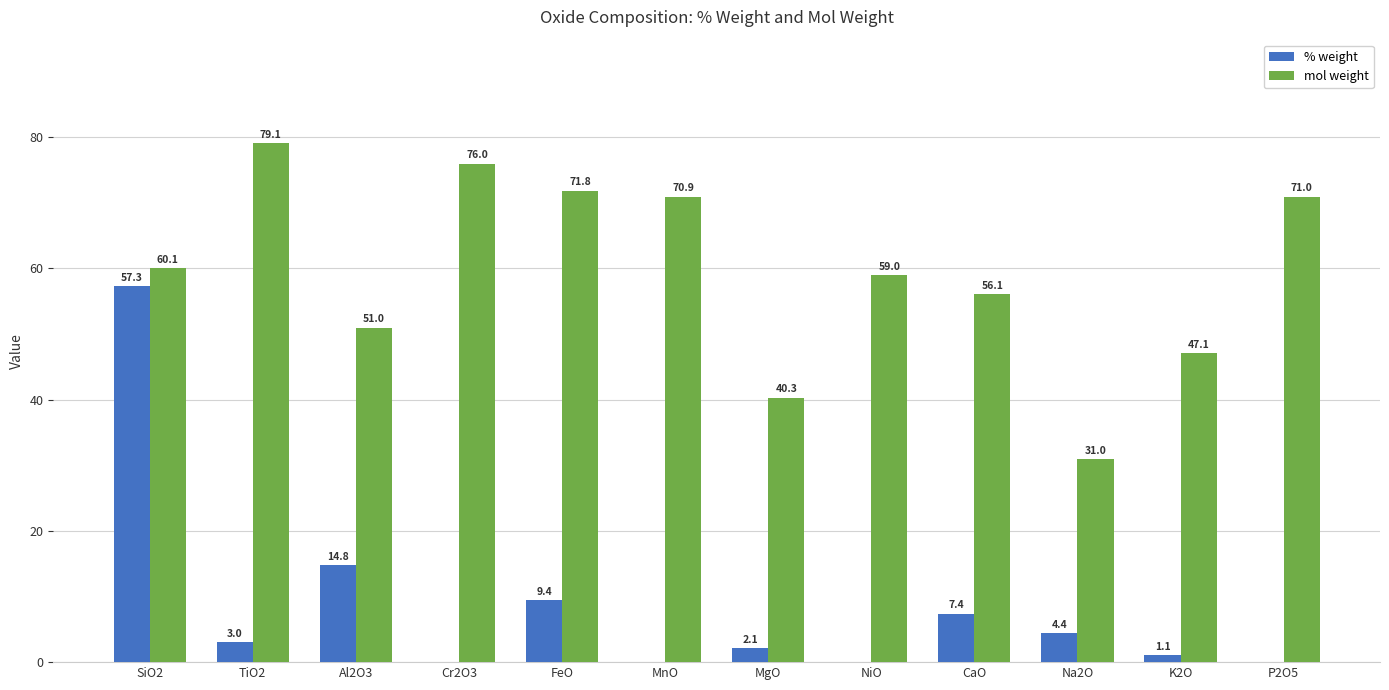

Does the chart contain stacked bars?

No